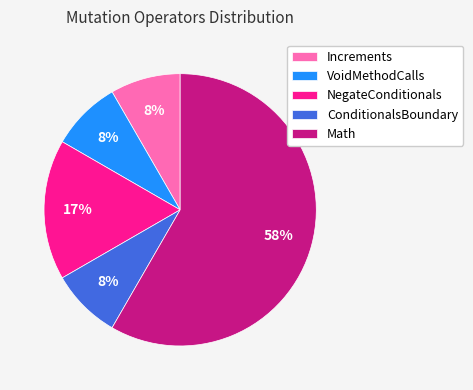

How many slices are in this pie chart?

5